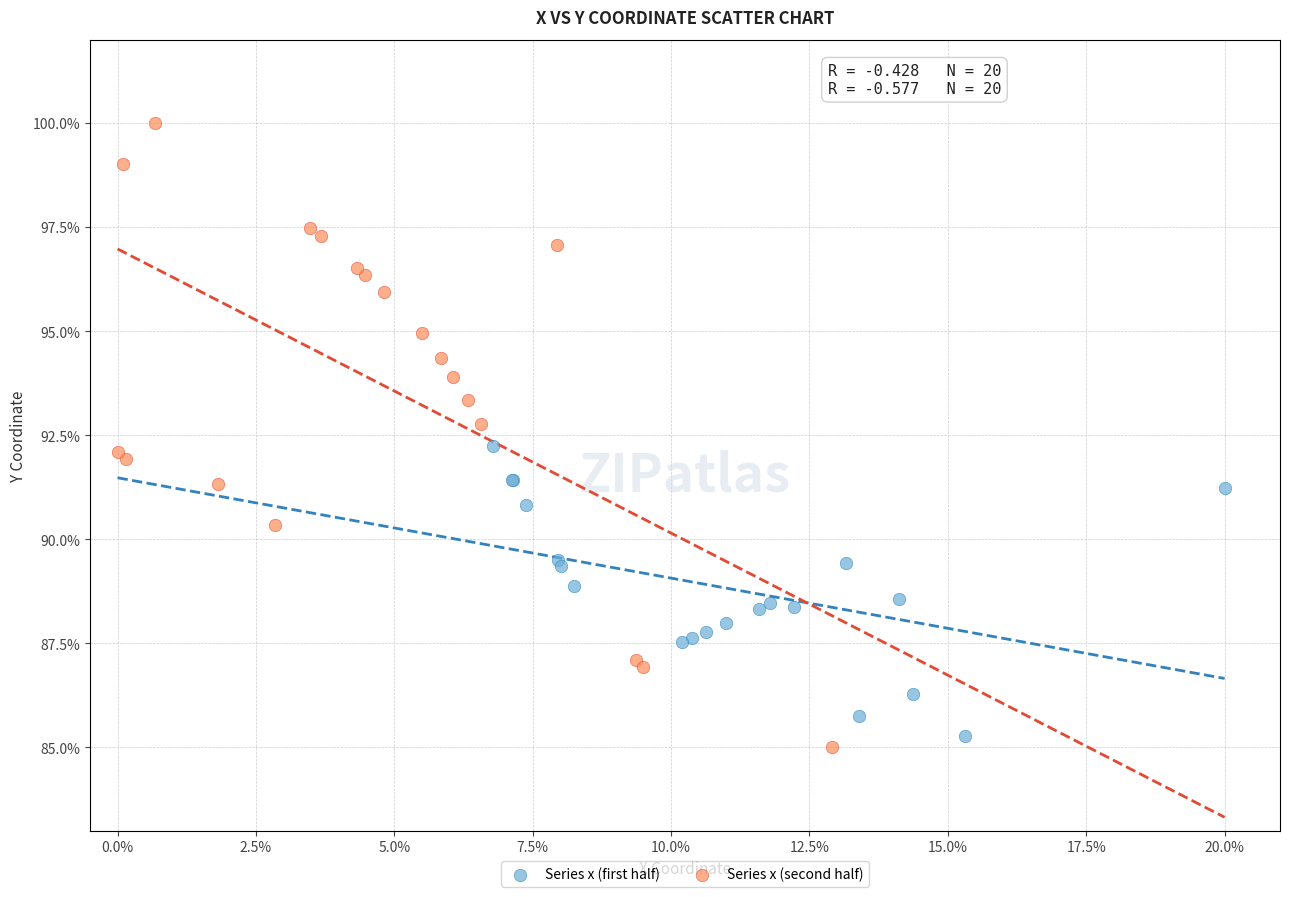

Which series has the largest Y range (max minus min)?

Series x (second half)